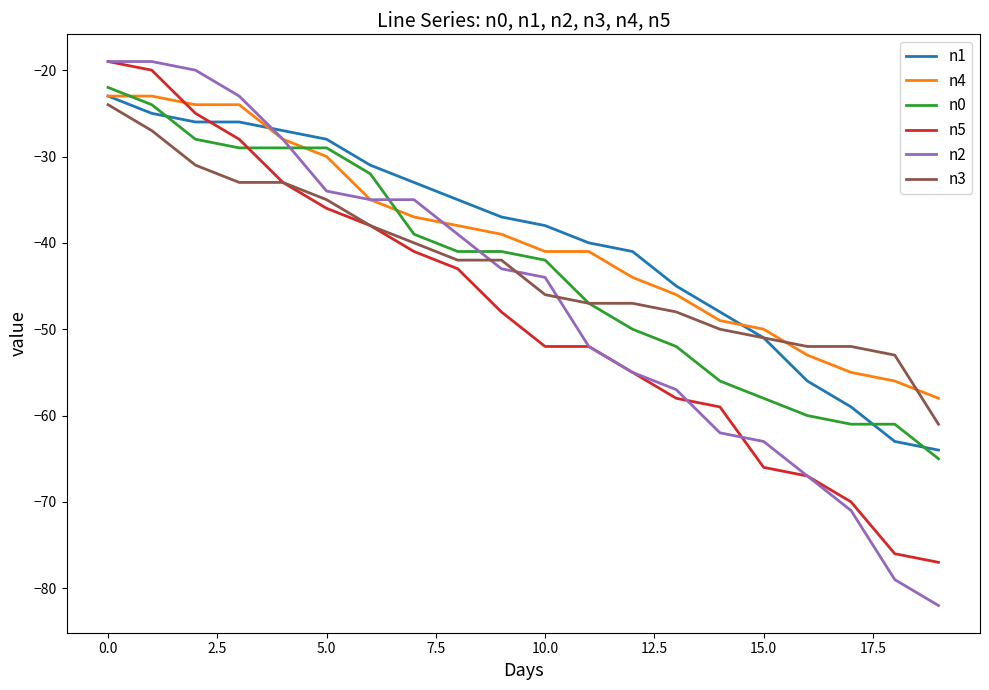

What is the maximum value shown in the chart?

-19